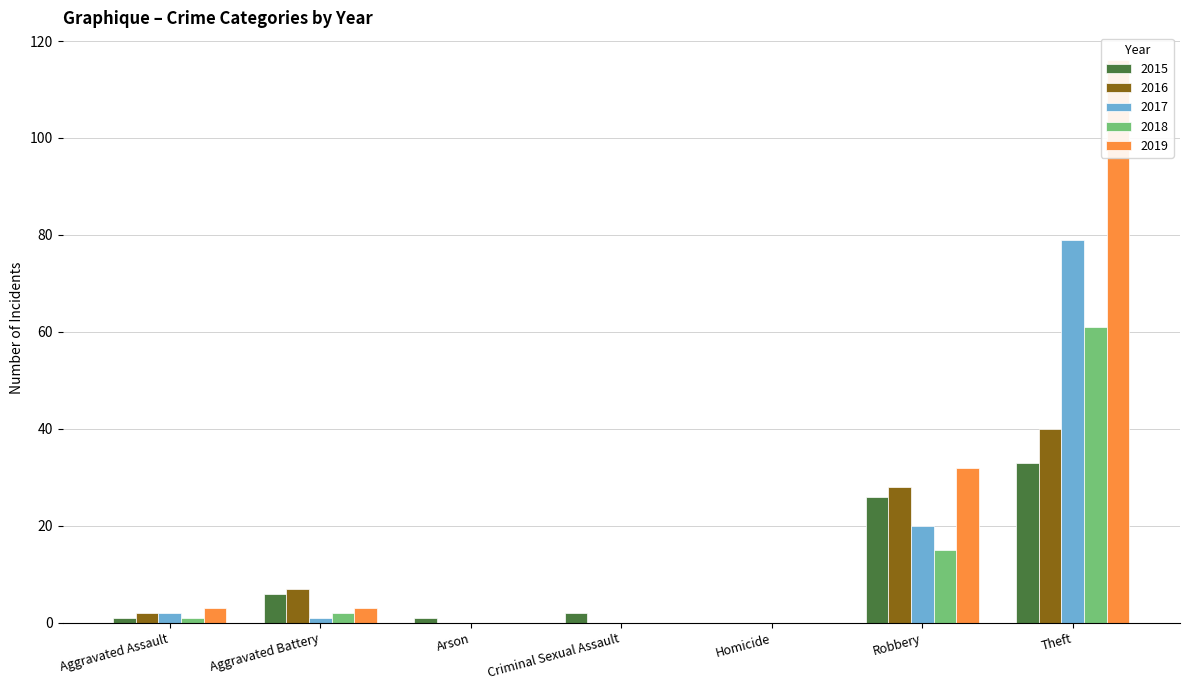

What is the approximate value of 2016 at Aggravated Assault?

2